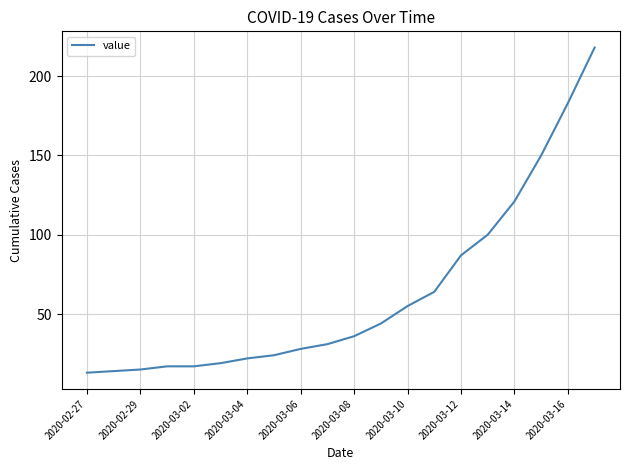

What is the maximum value shown in the chart?

218